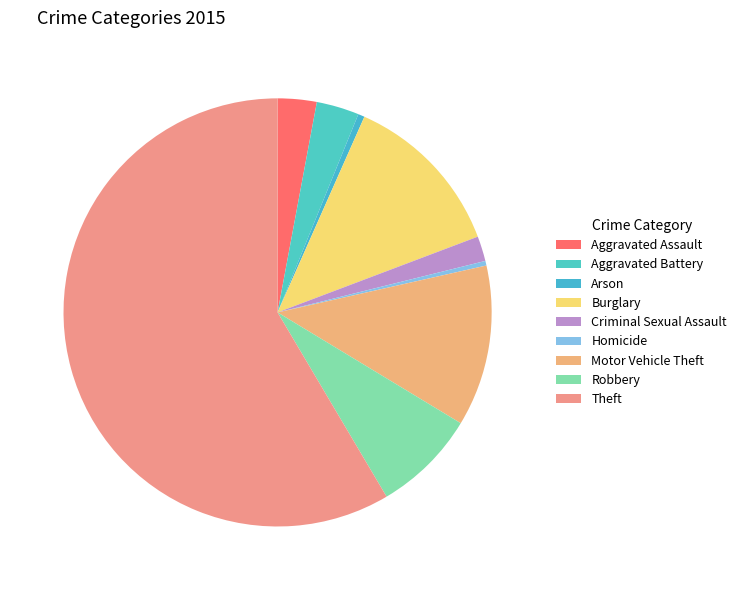

Is the sum of Theft and Criminal Sexual Assault greater than half?

Yes